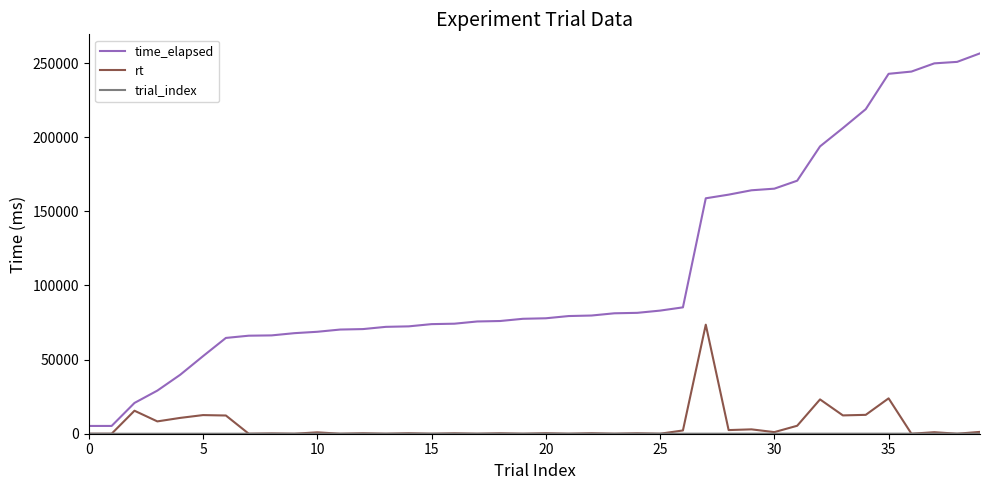

What is the difference between the maximum and minimum values in the rt series?

73552